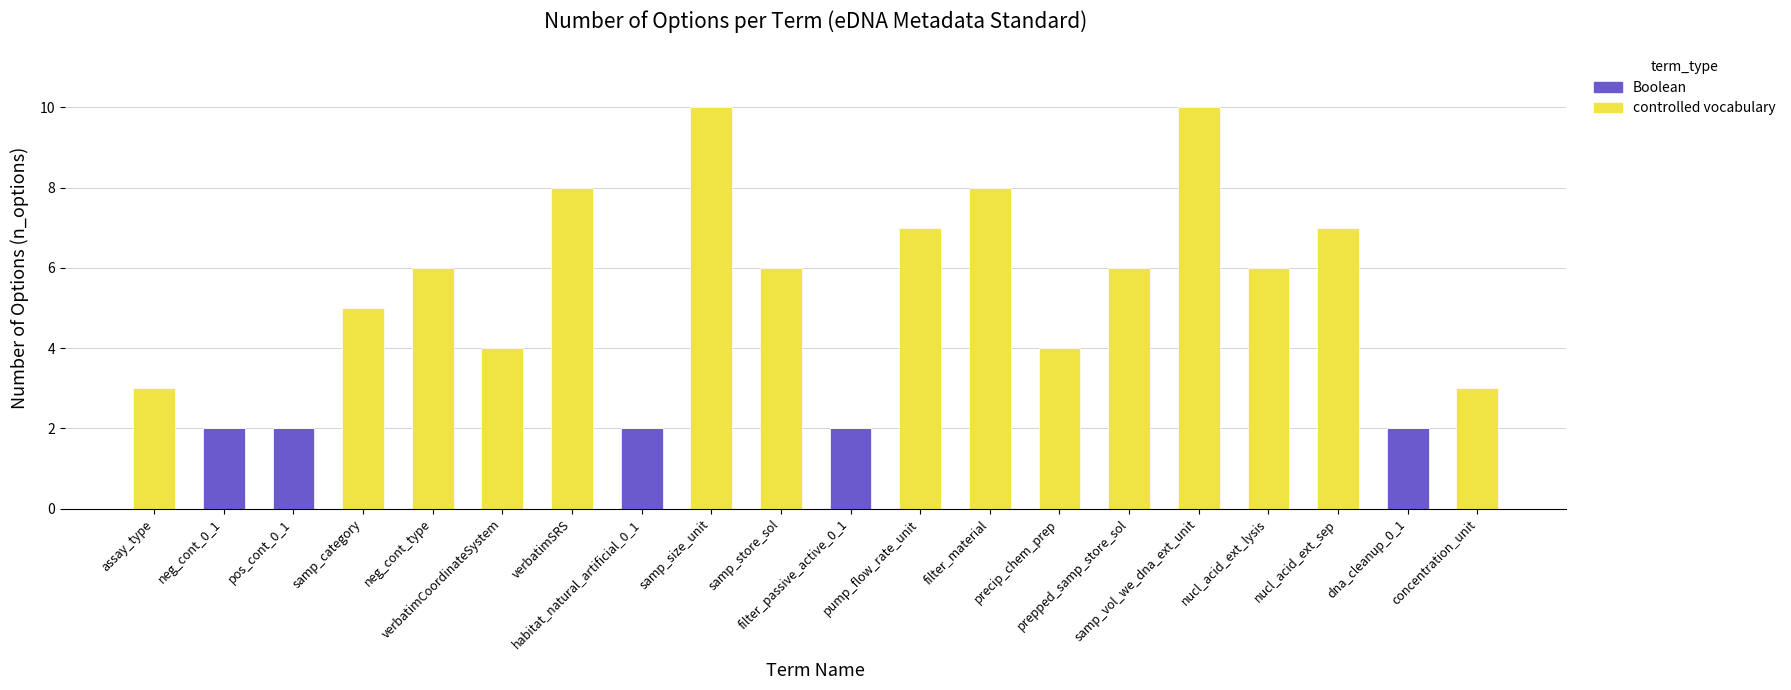

What is the sum of all Boolean values?

10